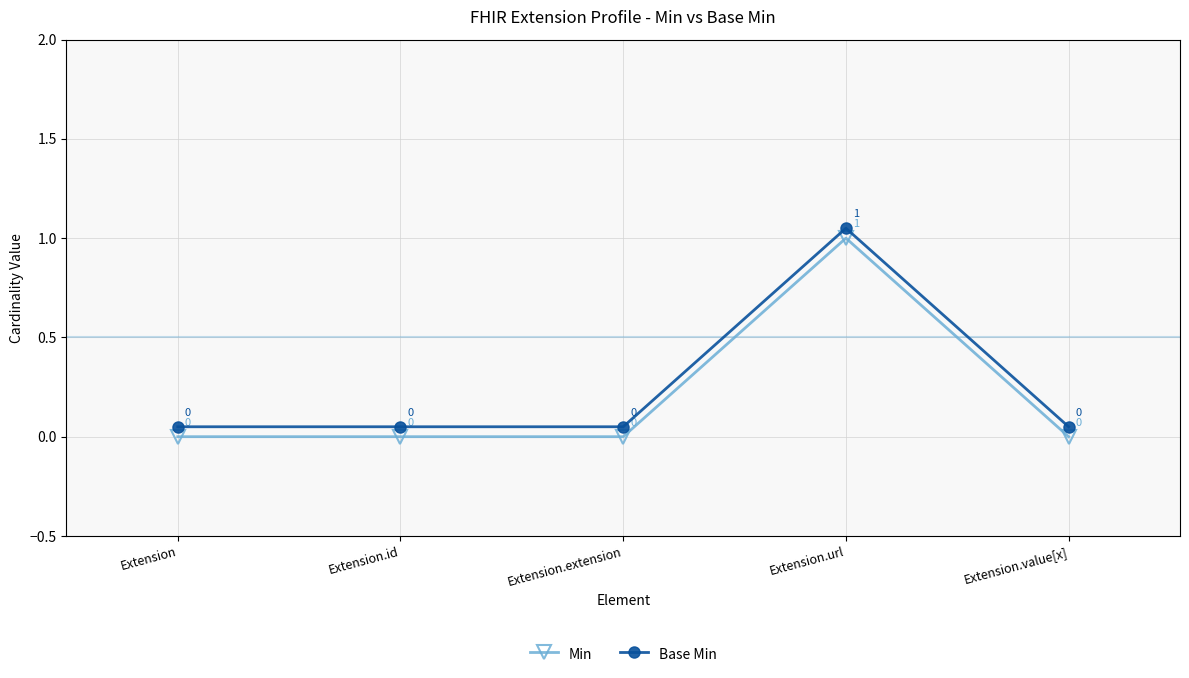

Is this an area chart (filled region under the line)?

No